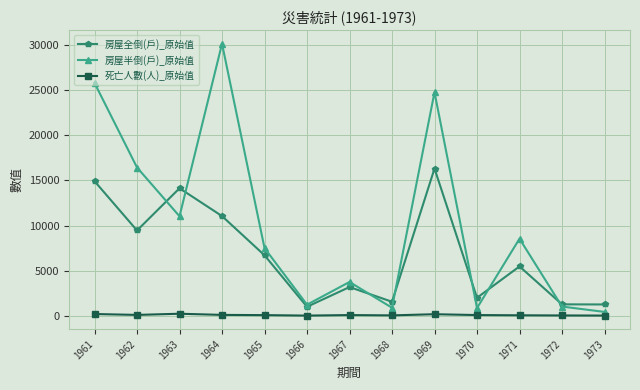

What is the maximum value shown in the chart?

30120